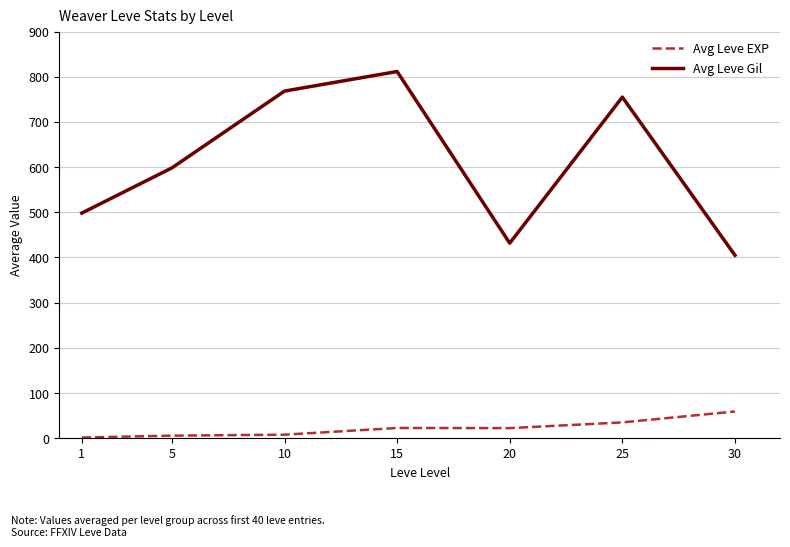

At which label is Avg Leve Gil closest to 608?

5